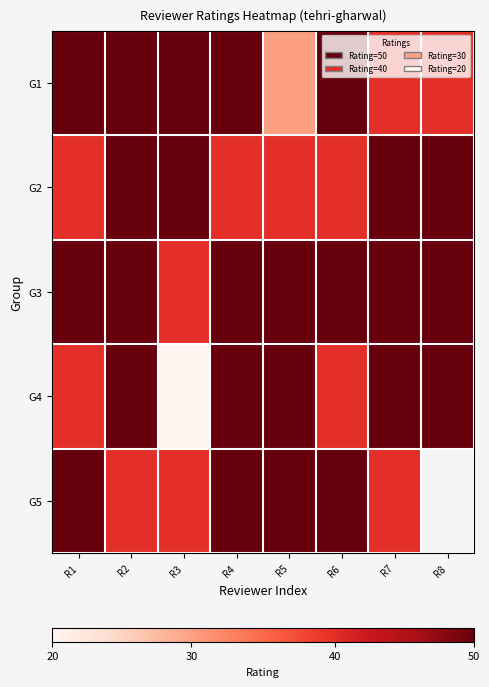

What is the difference between the highest and lowest values at R6?

0.3